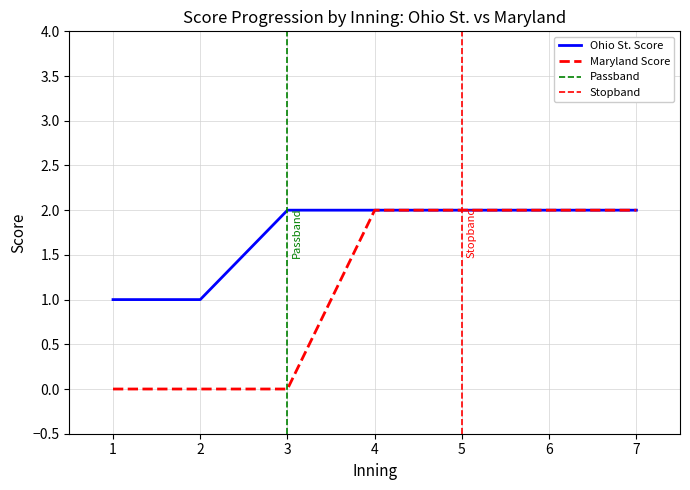

True or false: Maryland Score and Ohio St. Score cross at least once.

False